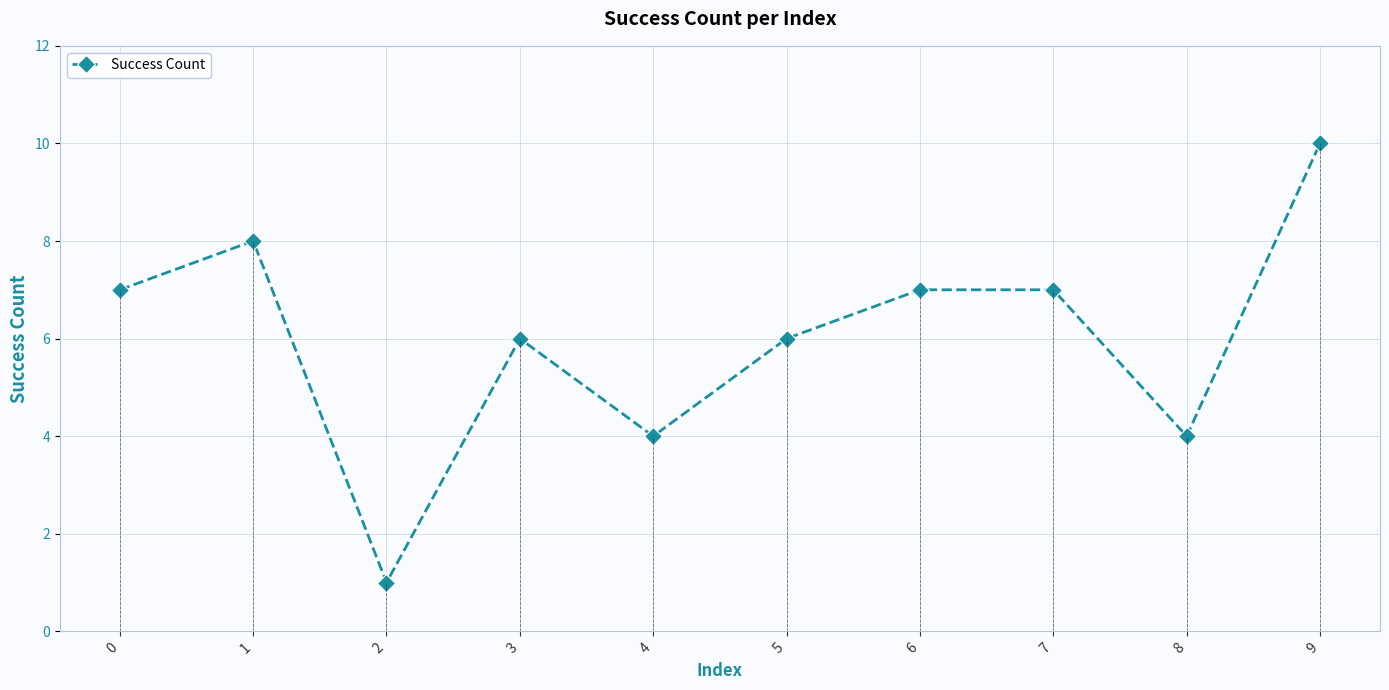

What is the change in value from 3 to 9?

+4